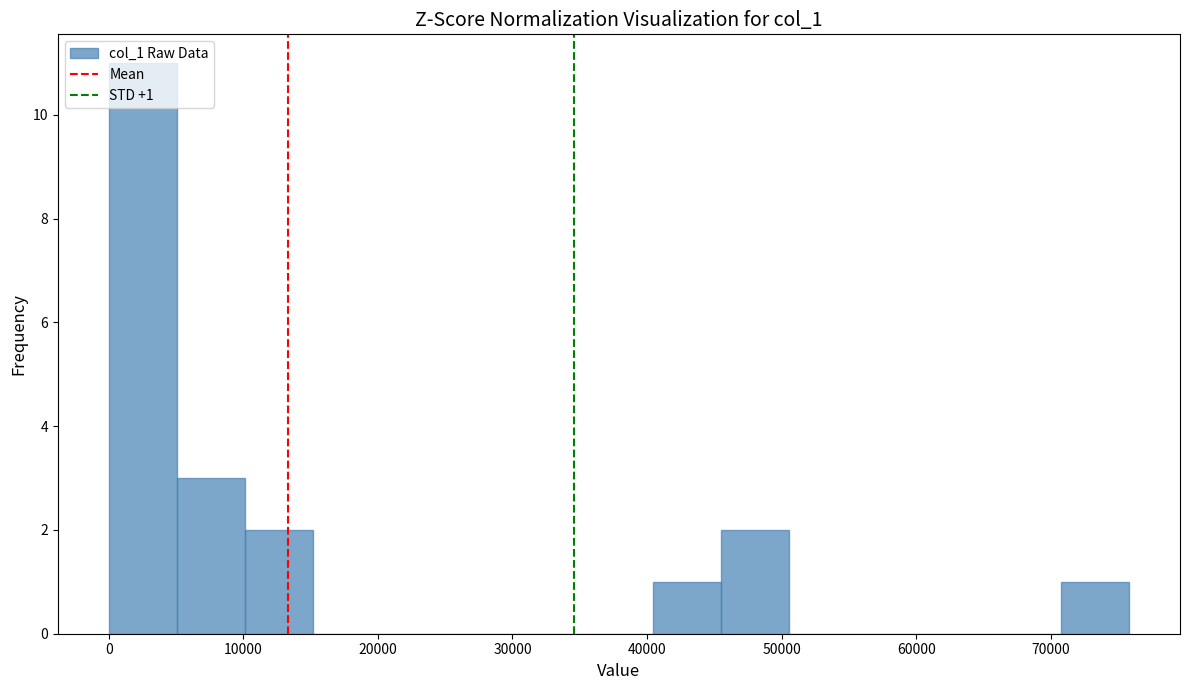

Over which range of the x-axis is the bar tallest?

0 to 5000